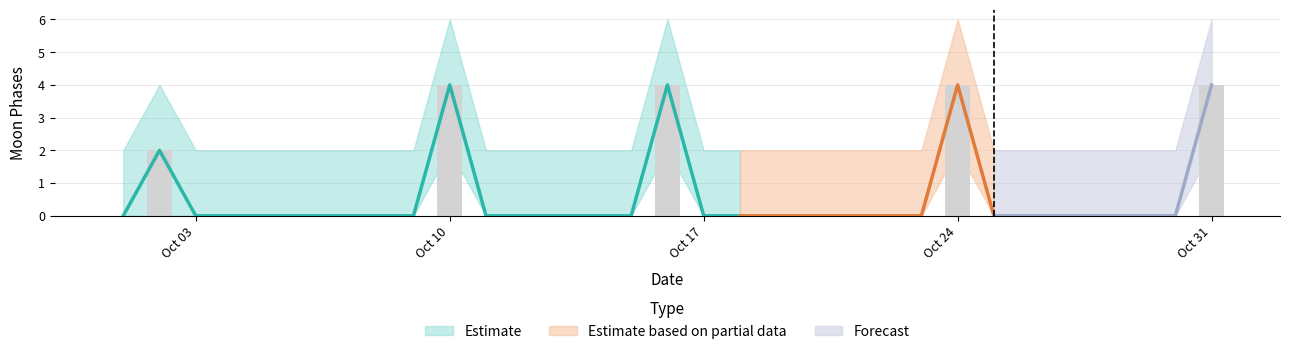

The value of Moon Phases lower at 2022-10-26 is 0. True or false?

True